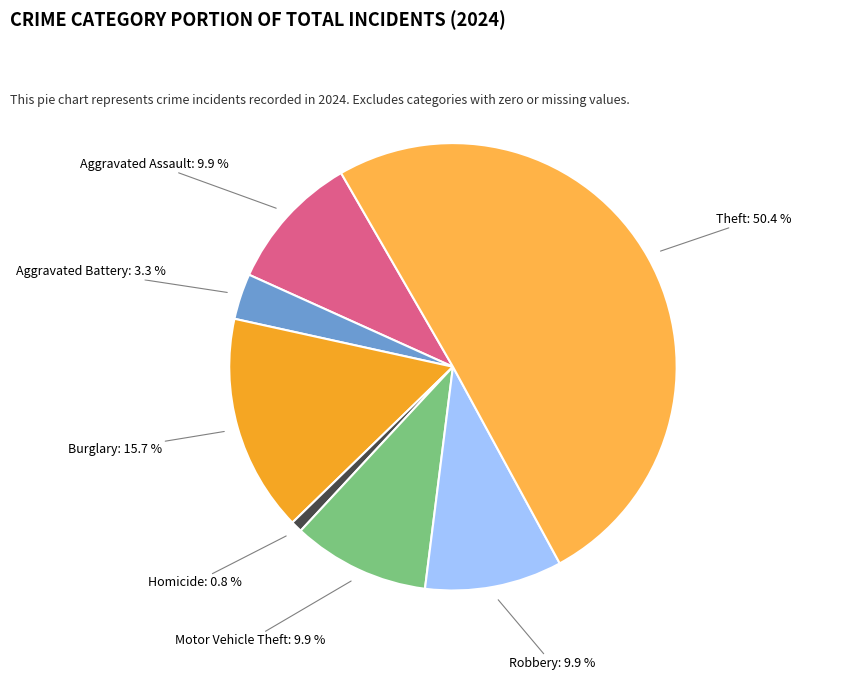

How many segments does this pie chart have?

7